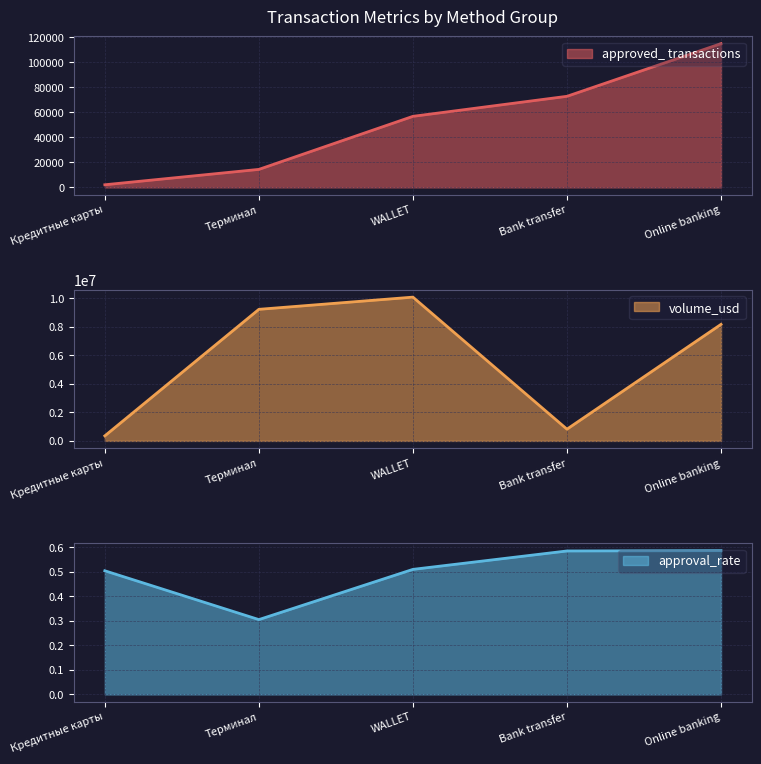

List the labels in order of volume_usd value, smallest first.

Кредитные карты, Bank transfer, Online banking, Терминал, WALLET